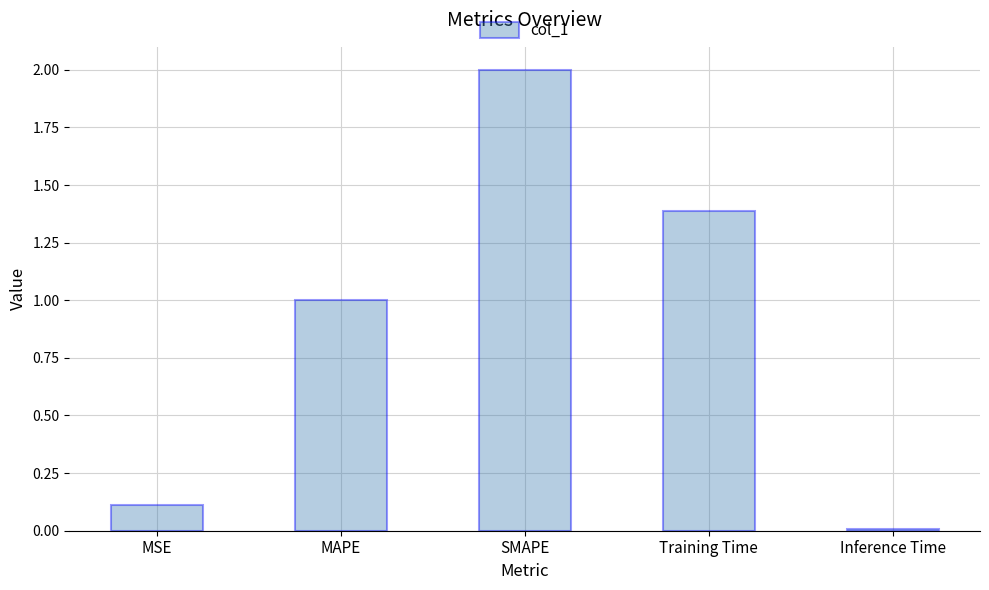

Which category has the highest value across all series?

SMAPE